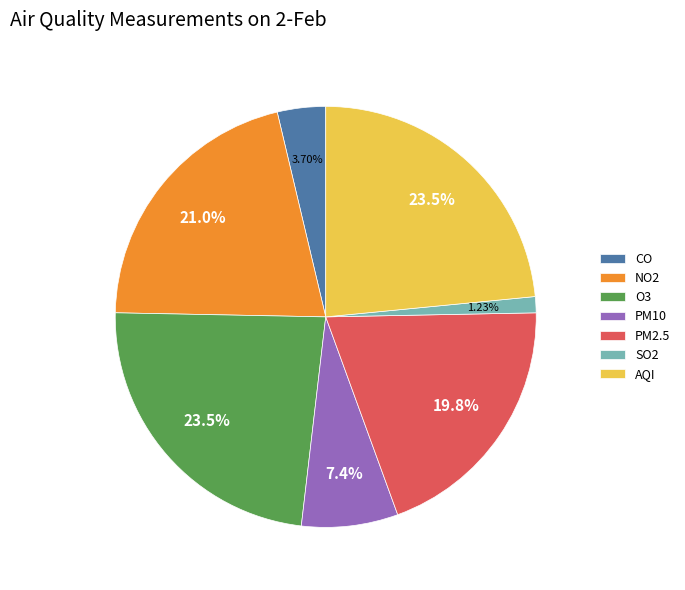

To the nearest percent, what percentage of the pie is CO?

4%